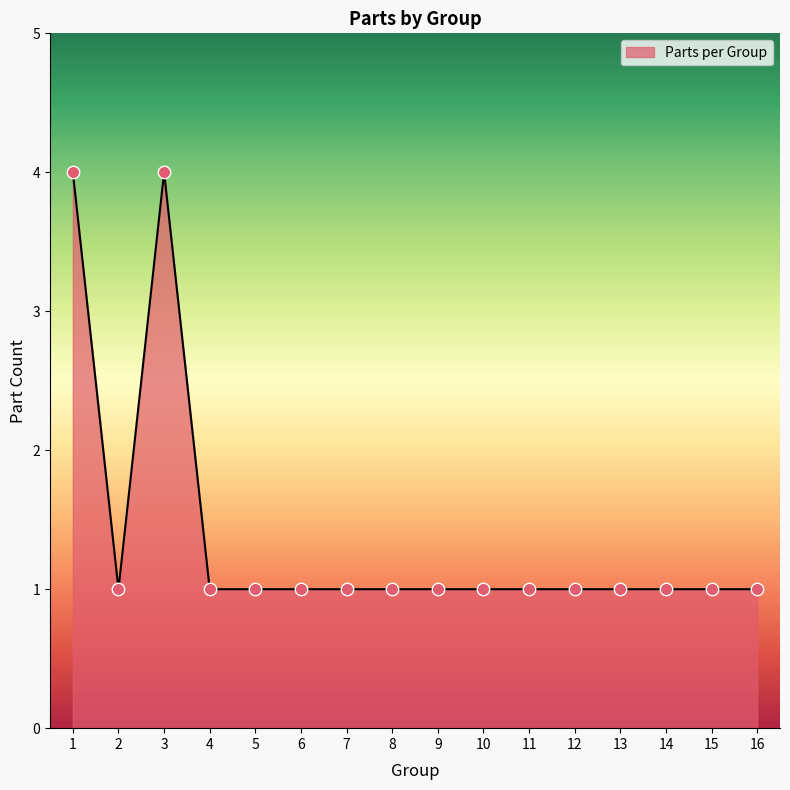

Approximately how many times larger is the value at 14 compared to 11?

1.0